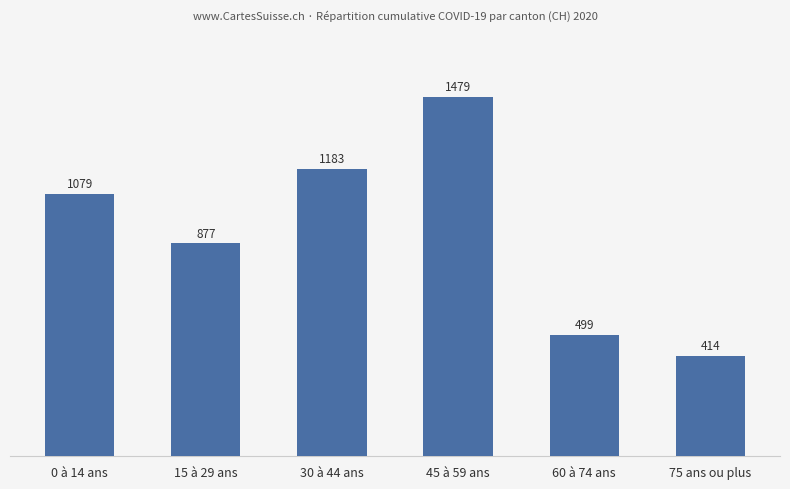

What is the change in value from 15 à 29 ans to 60 à 74 ans?

-378